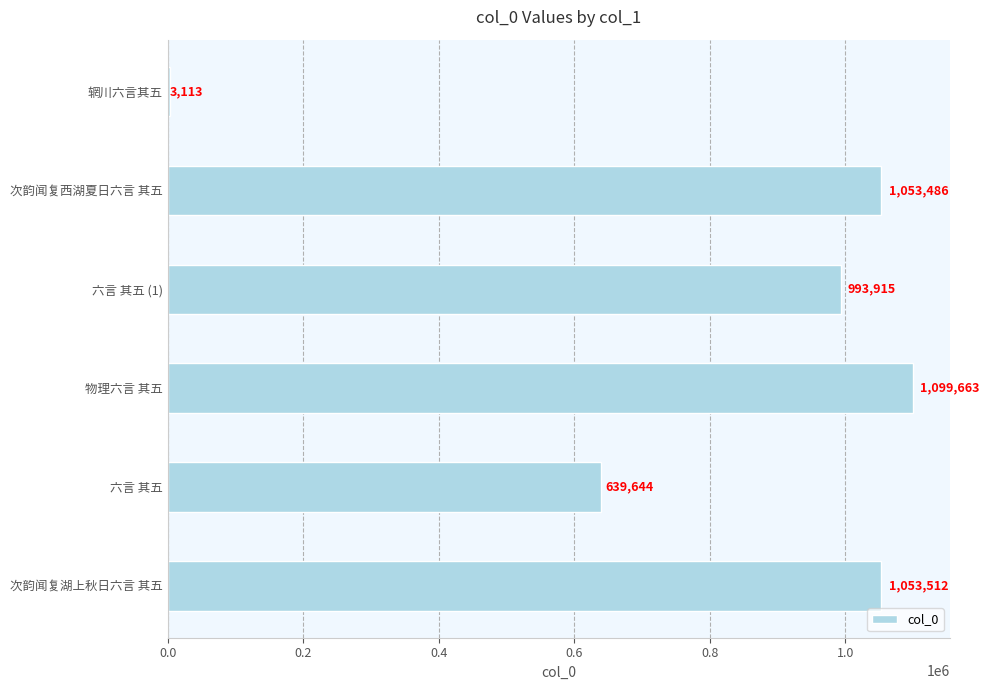

Between 六言 其五 and 次韵闻复湖上秋日六言 其五, which is larger?

次韵闻复湖上秋日六言 其五